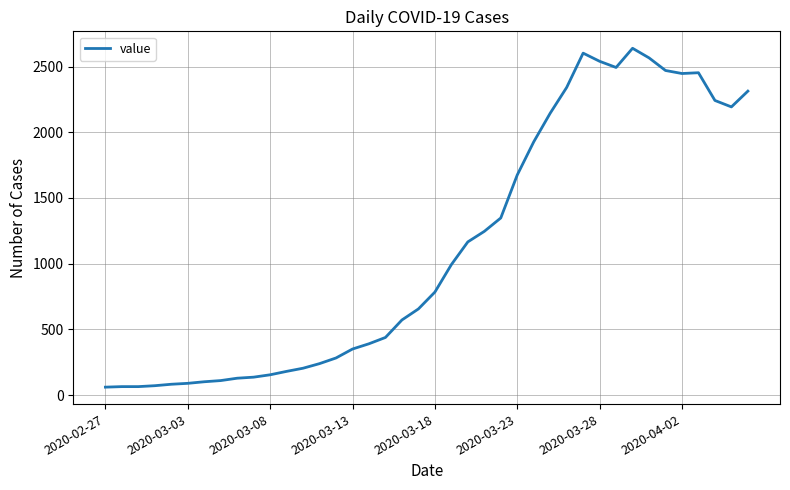

What is the maximum value shown in the chart?

2639